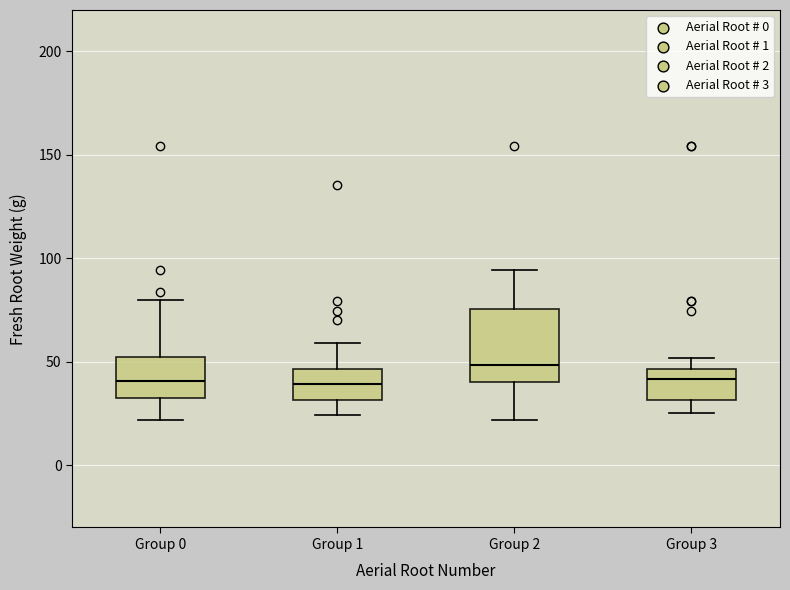

Reading left to right, transcribe this box plot: for each box, give where its median line is, the range the box spans, and where its two whiskers end, as read against the y-axis. The values are not printed on the chart, so give them approximately, as read against the axis.

Group 0: median 40, box 30 to 55, whiskers 20 to 80
Group 1: median 40, box 30 to 45, whiskers 25 to 60
Group 2: median 50, box 40 to 75, whiskers 20 to 95
Group 3: median 40, box 30 to 45, whiskers 25 to 50